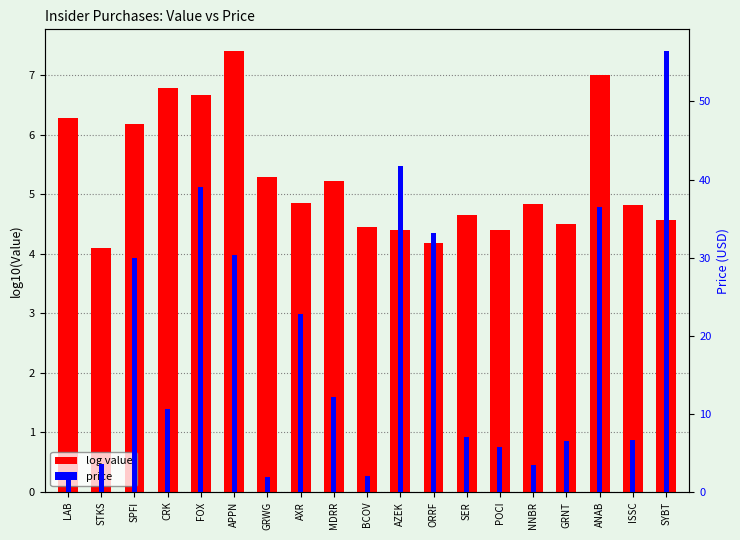

Reading left to right, list all the values displayed in this chart.

log value: LAB=6.3	STKS=4.1	SPFI=6.2	CRK=6.8	FOX=6.7	APPN=7.4	GRWG=5.3	AXR=4.9	MDRR=5.2	BCOV=4.4	AZEK=4.4	ORRF=4.2	SER=4.7	POCI=4.4	NNBR=4.8	GRNT=4.5	ANAB=7.0	ISSC=4.8	SYBT=4.6
price: LAB=1.6	STKS=3.6	SPFI=30.0	CRK=10.6	FOX=39.1	APPN=30.4	GRWG=2.0	AXR=22.8	MDRR=12.1	BCOV=2.0	AZEK=41.7	ORRF=33.2	SER=7.1	POCI=5.8	NNBR=3.4	GRNT=6.5	ANAB=36.5	ISSC=6.7	SYBT=56.4